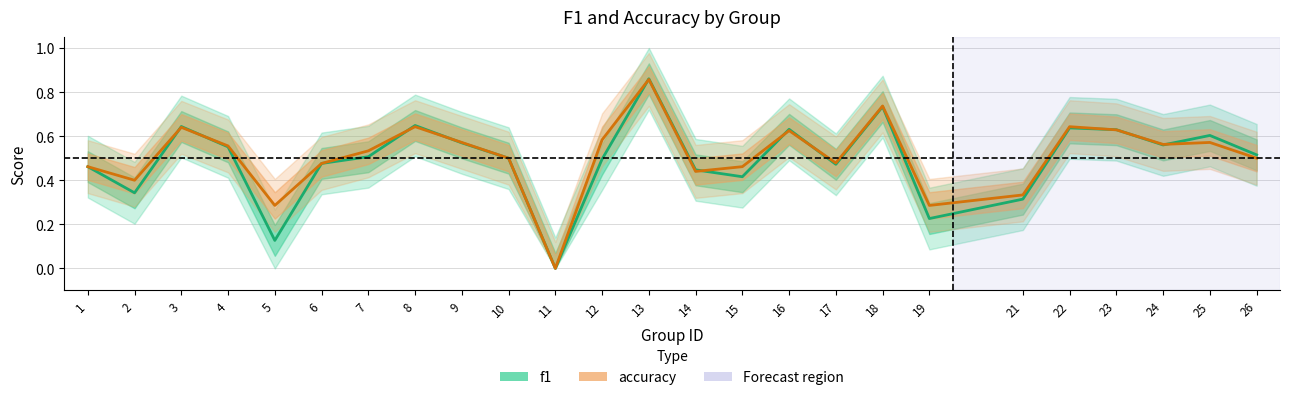

Rank the series at 4 from highest to lowest value.

accuracy, f1